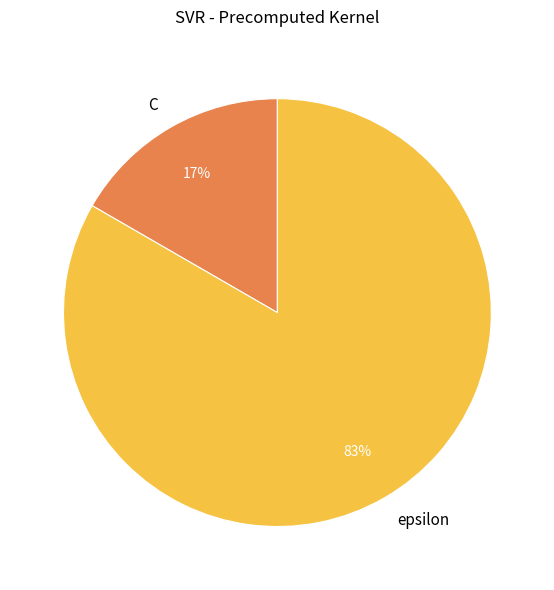

Rank the categories by value from highest to lowest.

epsilon, C